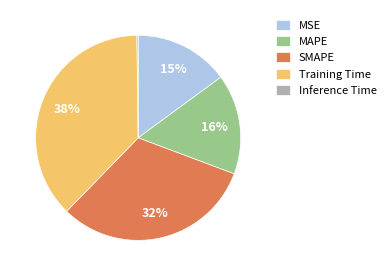

Approximately how many times larger is the value at MAPE compared to Training Time?

0.4